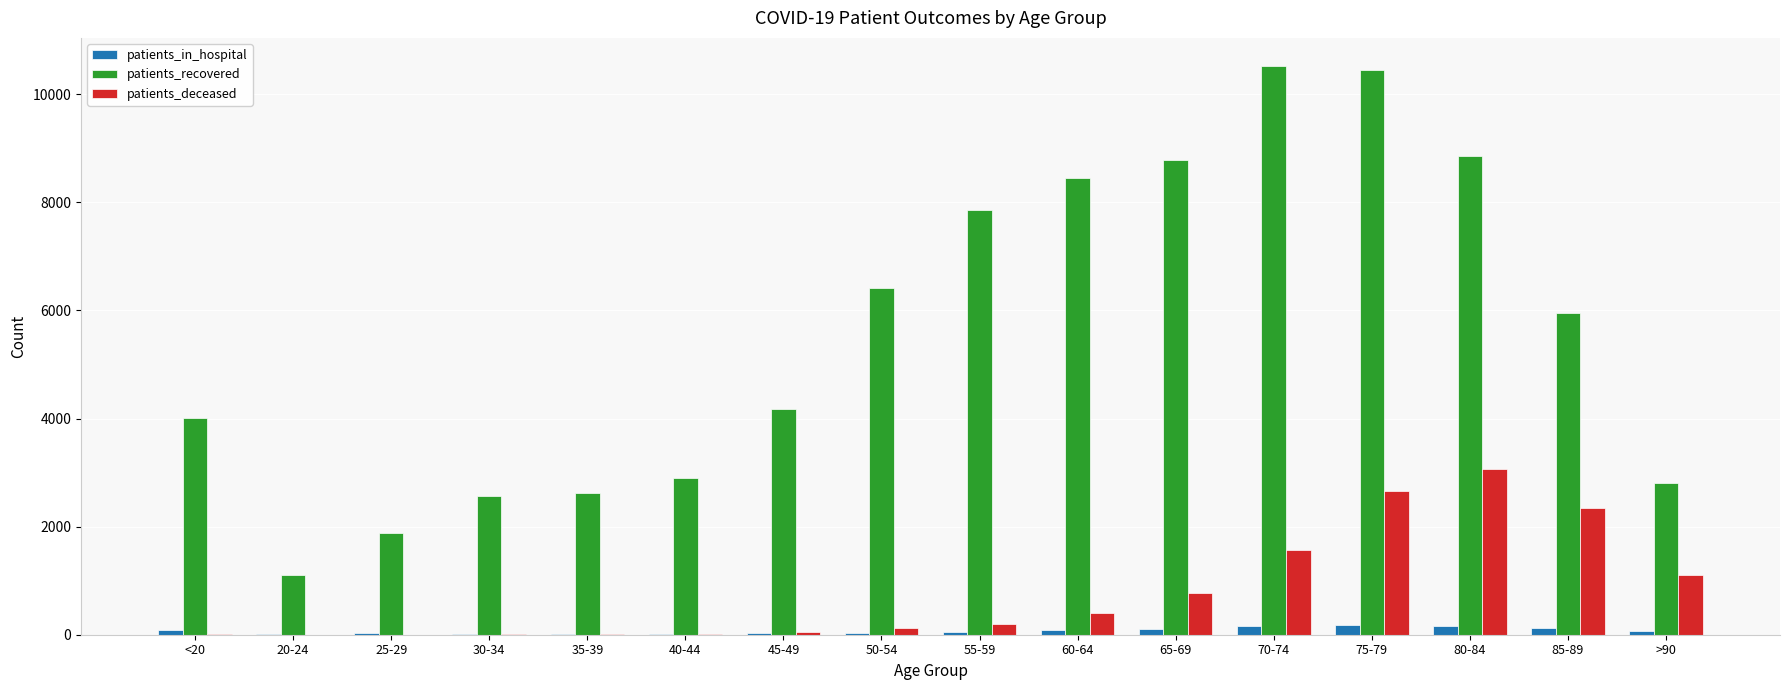

Which series has the largest total across all categories?

patients_recovered